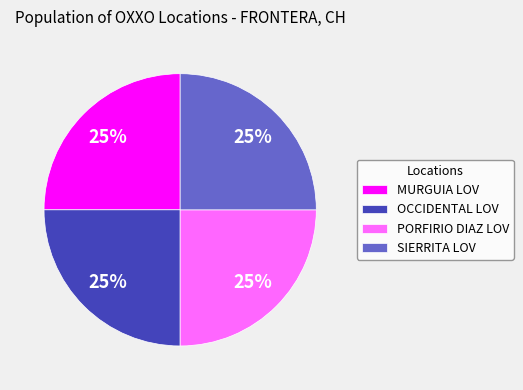

What percentage is the OCCIDENTAL LOV slice, to the nearest percent?

25%